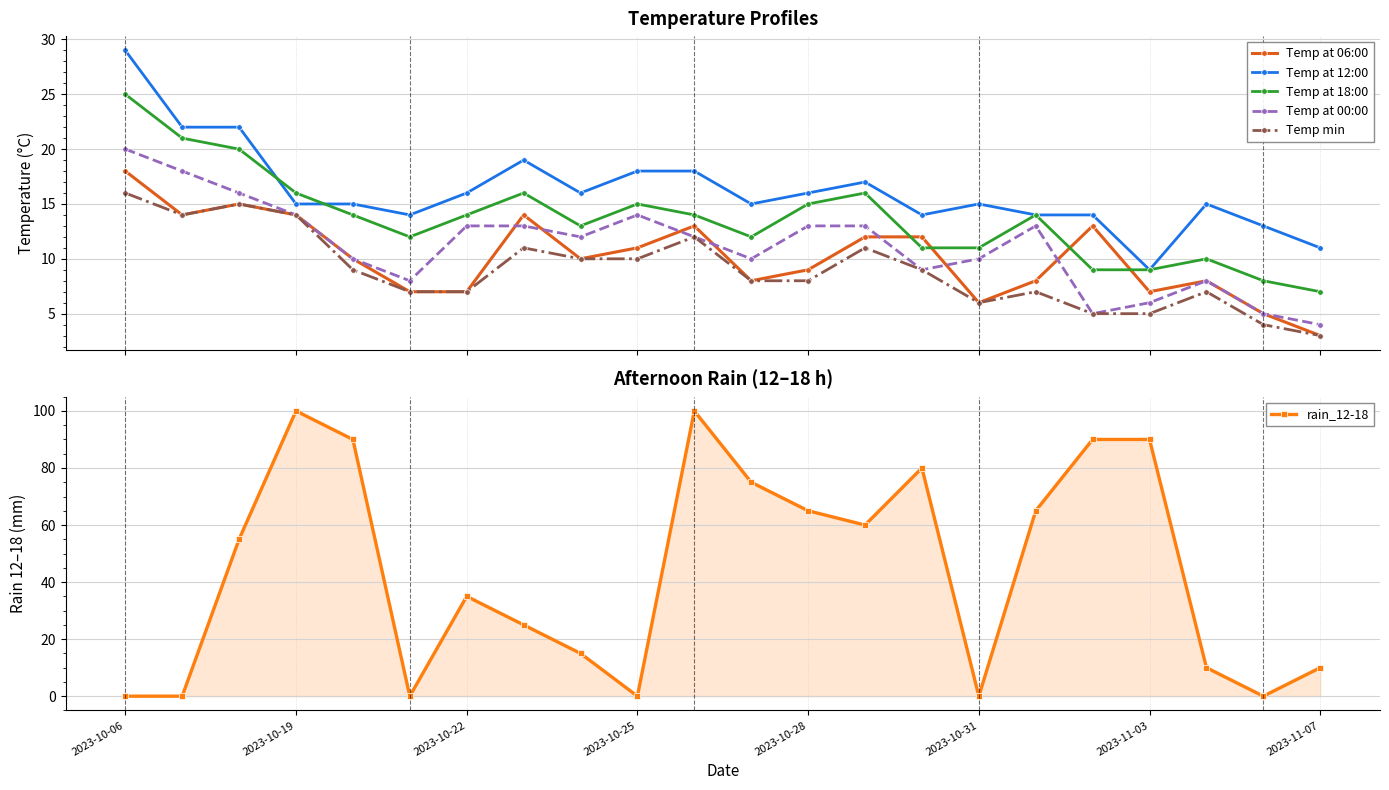

At how many categories does at least one series exceed 87?

5